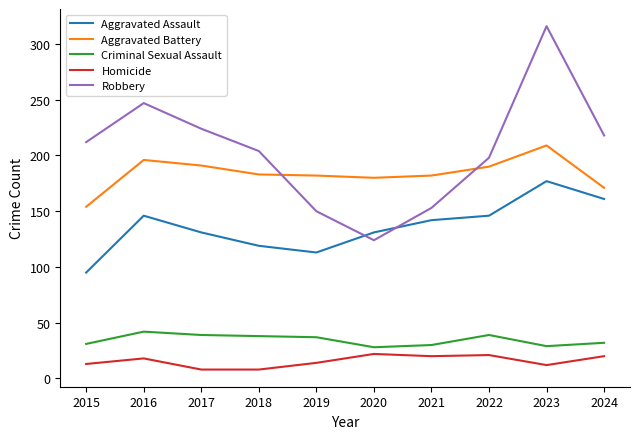

How many categories are shown in the chart?

10